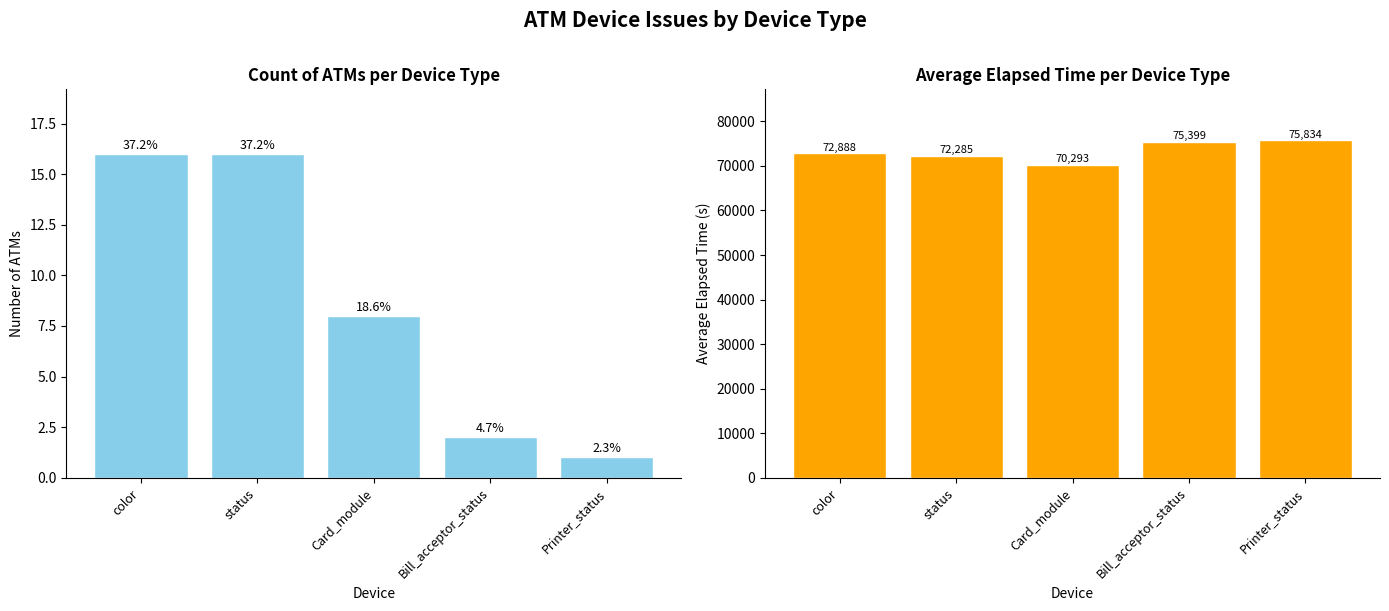

What is the sum of the avg_elapsed values at color and Bill_acceptor_status?

148287